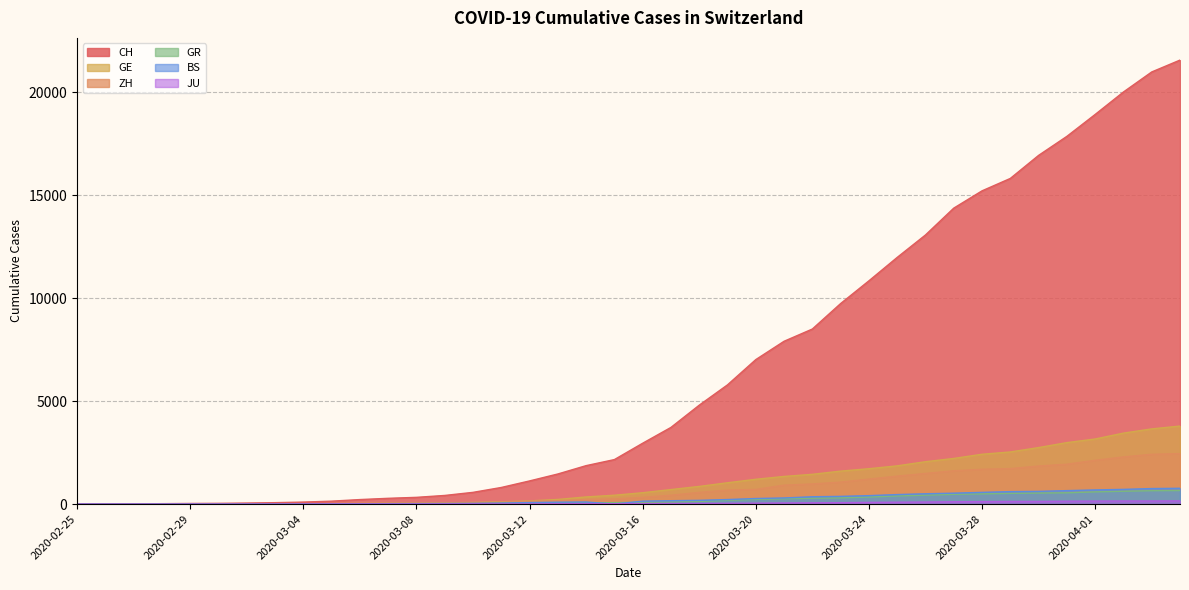

Count the number of data series in this chart.

6